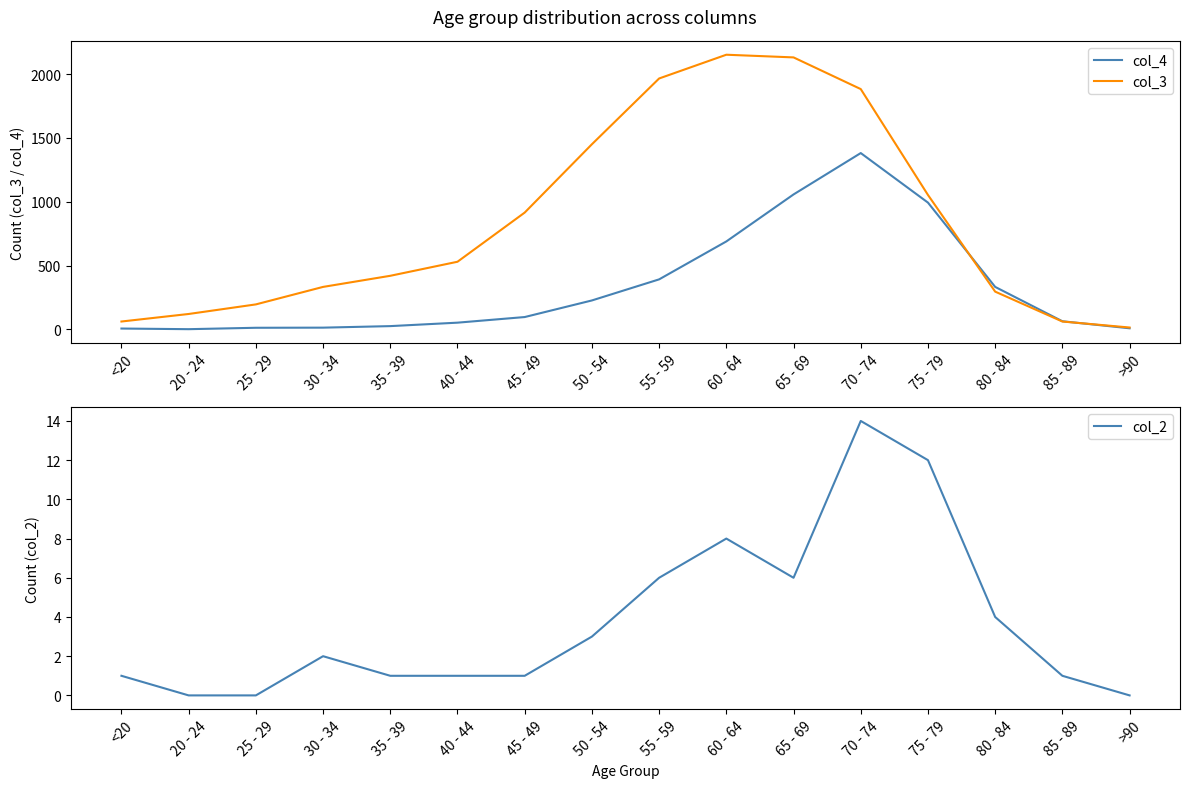

Reading left to right, list all the values displayed in this chart.

col_4: <20=7	20 - 24=2	25 - 29=13	30 - 34=14	35 - 39=26	40 - 44=53	45 - 49=97	50 - 54=227	55 - 59=392	60 - 64=689	65 - 69=1057	70 - 74=1381	75 - 79=993	80 - 84=333	85 - 89=64	>90=9
col_3: <20=62	20 - 24=121	25 - 29=196	30 - 34=333	35 - 39=420	40 - 44=530	45 - 49=915	50 - 54=1450	55 - 59=1965	60 - 64=2151	65 - 69=2130	70 - 74=1882	75 - 79=1053	80 - 84=296	85 - 89=62	>90=15
col_2: <20=1	20 - 24=0	25 - 29=0	30 - 34=2	35 - 39=1	40 - 44=1	45 - 49=1	50 - 54=3	55 - 59=6	60 - 64=8	65 - 69=6	70 - 74=14	75 - 79=12	80 - 84=4	85 - 89=1	>90=0